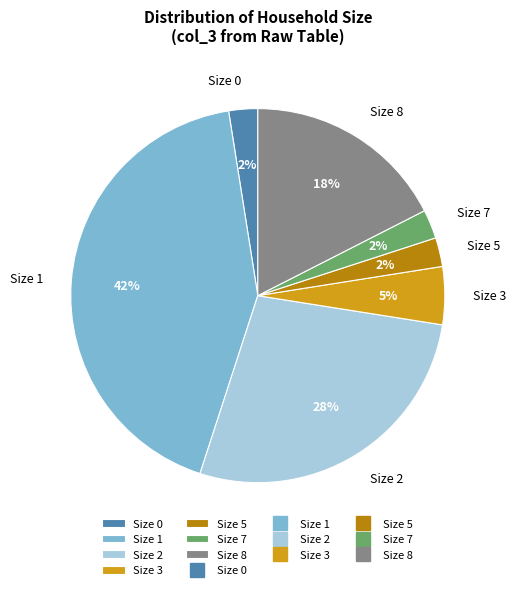

Is it true that Size 8 is 28% of the pie?

False